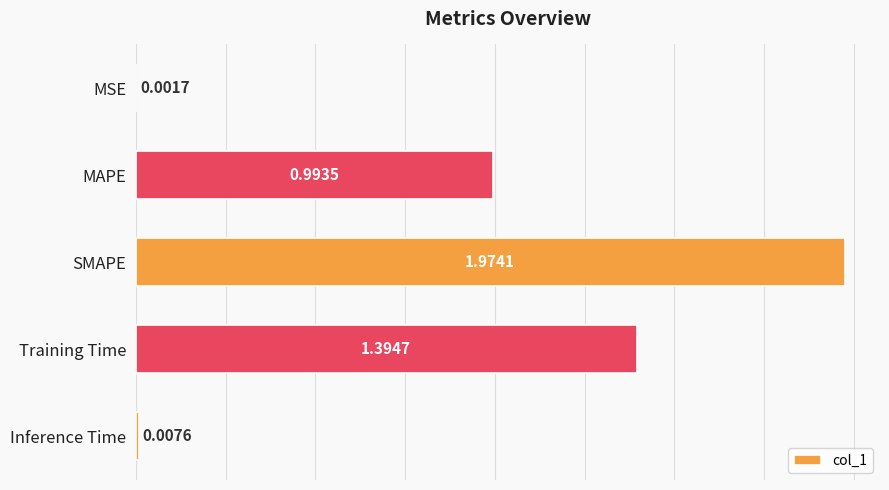

At which category does the chart reach its peak across all series?

SMAPE